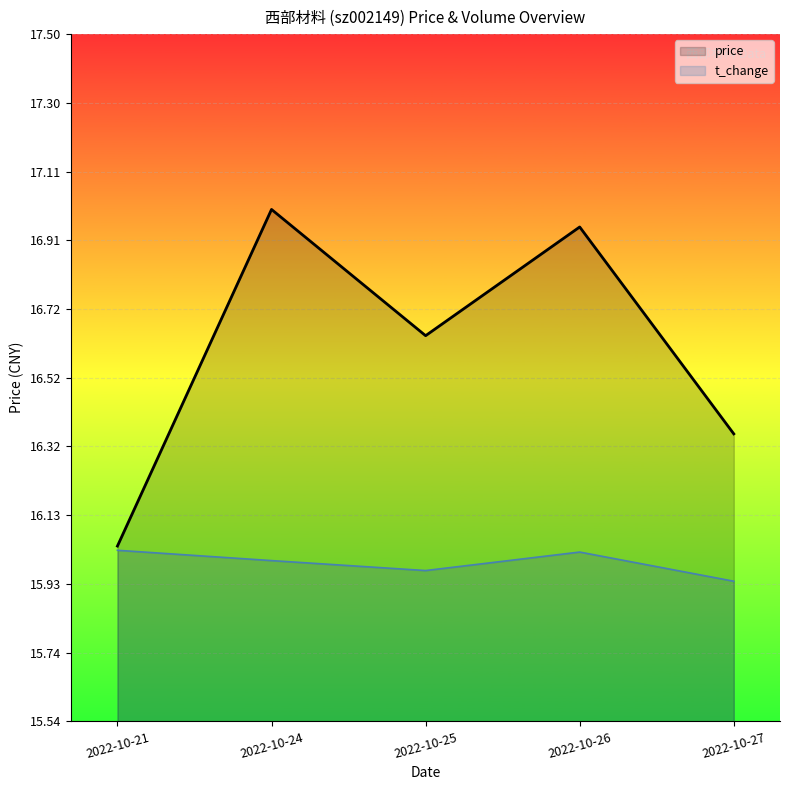

The volume series shows 27.7 at 2022-10-24. True or false?

False